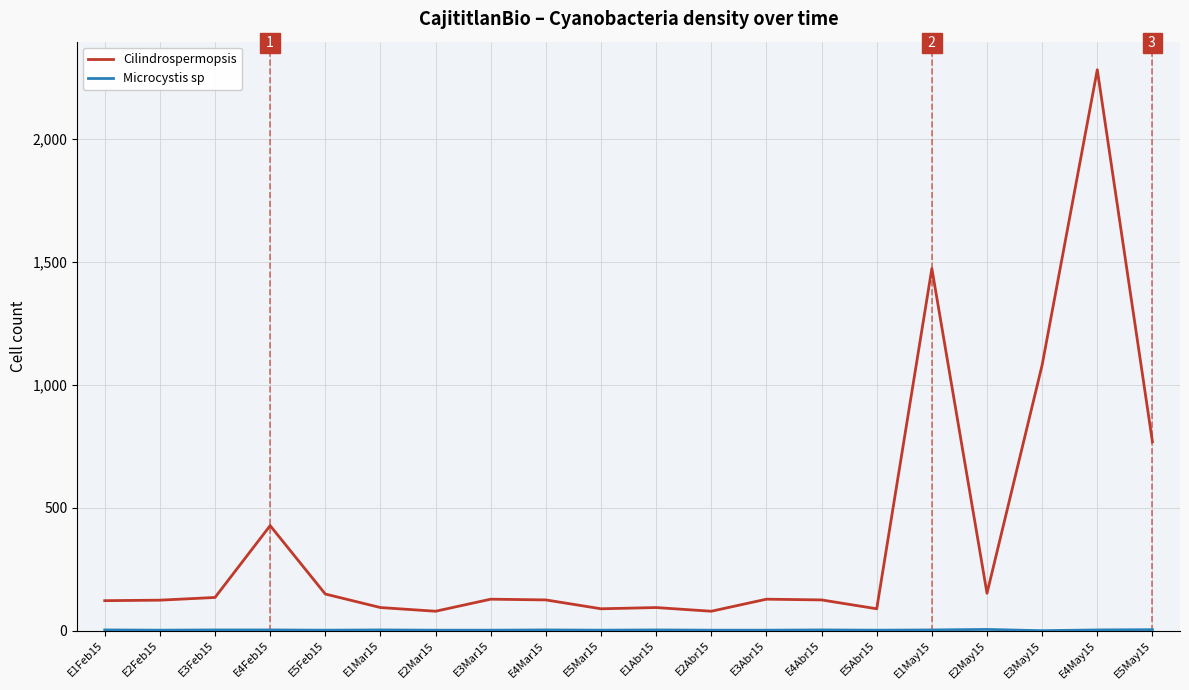

At which category is the sum across all series the highest?

E4May15